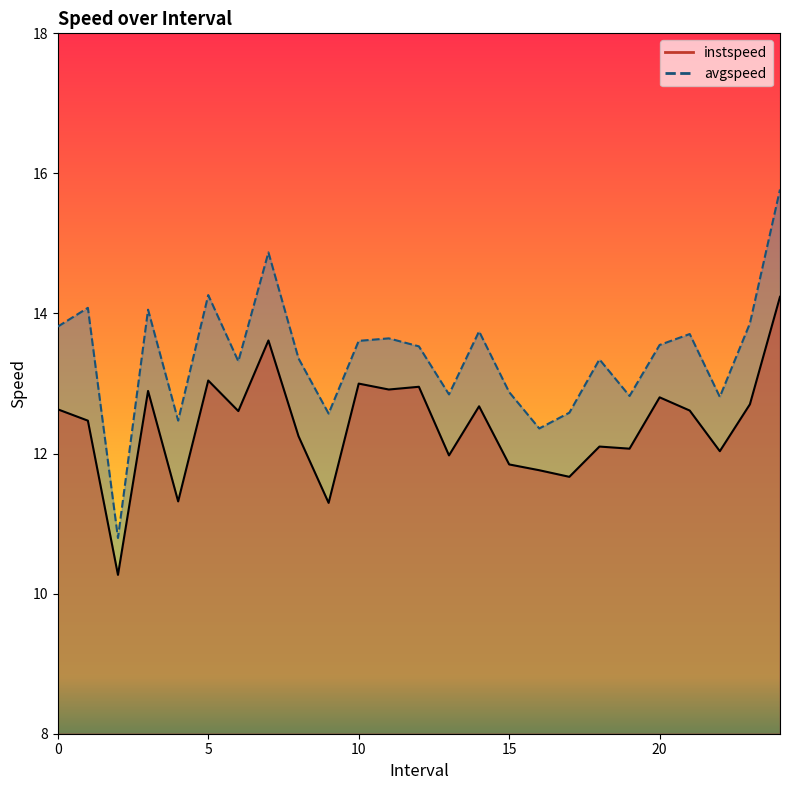

How many lines are shown in the chart?

2